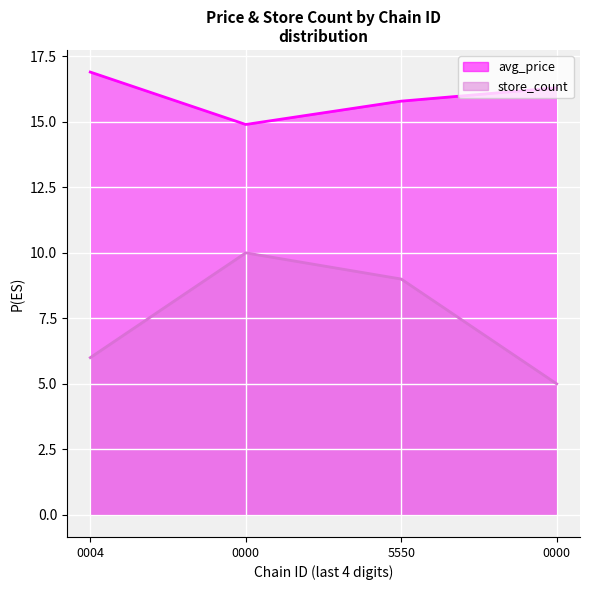

How many interior local valleys does the avg_price_line series have?

1